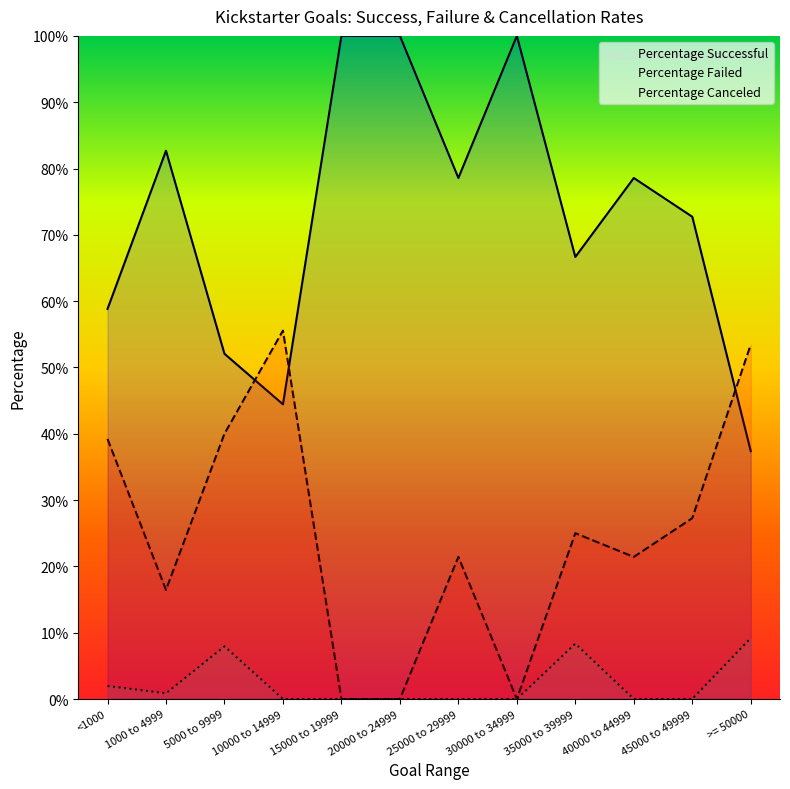

True or false: Percentage Successful and Percentage Canceled cross at least once.

False